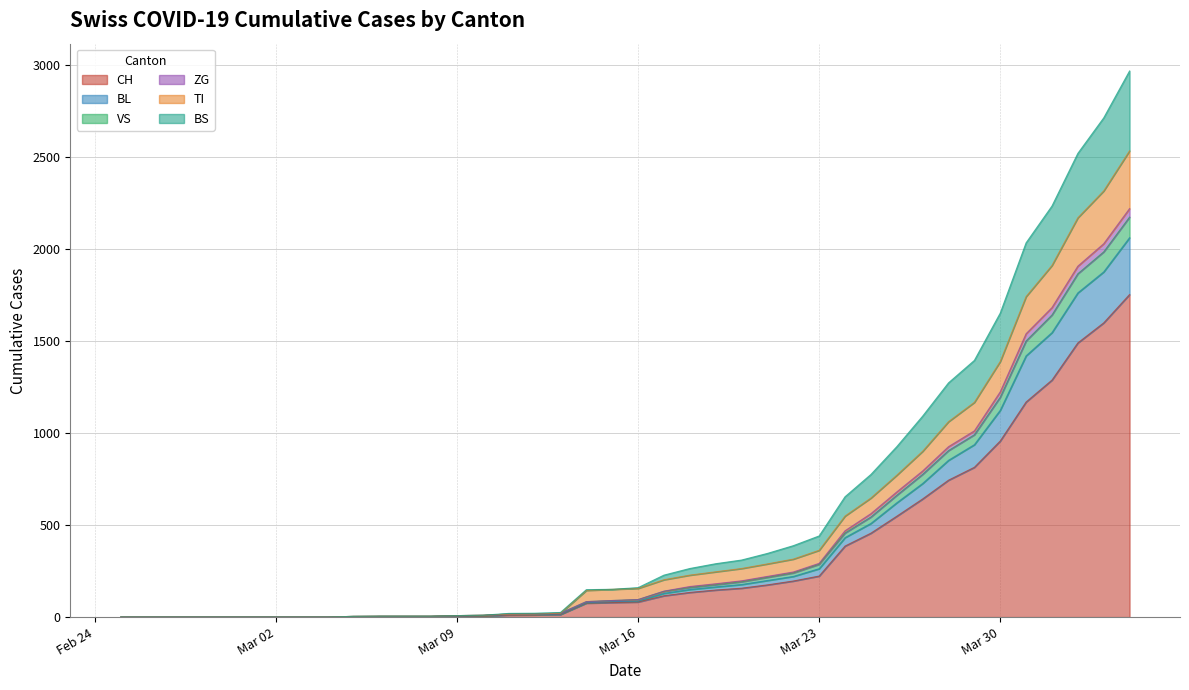

What is the highest value of the CH series?

1753